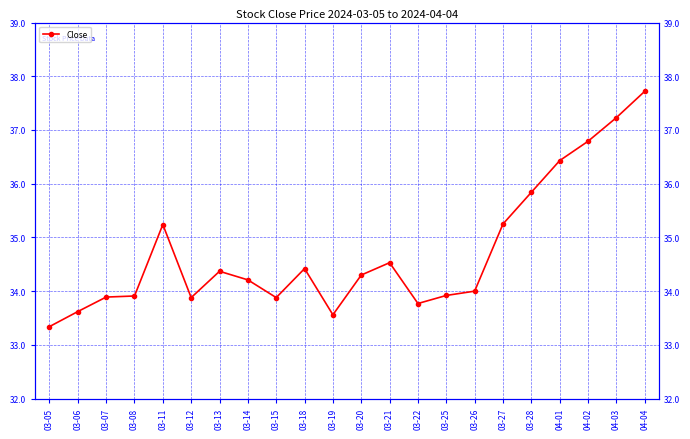

Which label corresponds to the largest value in the chart?

04-04